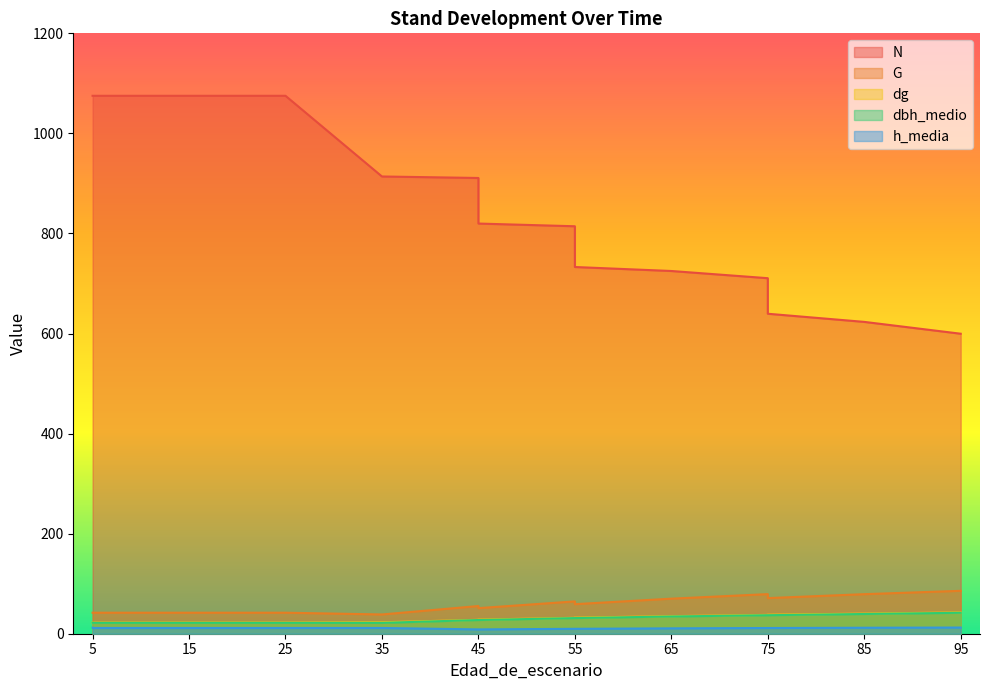

Reading left to right, extract all data points from this chart.

N: 1075.2	1075.2	1075.2	1075.2	913.9	910.9	819.8	814.4	733.0	725.0	710.6	639.5	623.3	599.6
G: 42.0	42.0	42.0	42.0	38.5	55.3	51.1	64.6	59.1	70.1	79.2	71.2	79.0	85.8
dg: 22.3	22.3	22.3	22.3	22.9	27.8	28.2	31.8	32.1	35.1	37.7	38.0	40.2	42.7
dbh_medio: 21.9	21.7	21.7	21.7	21.7	27.4	27.4	31.3	31.3	34.5	37.0	37.0	39.4	41.9
h_media: 12.0	11.5	11.5	11.5	11.5	8.6	8.6	9.8	9.8	10.7	11.4	11.4	11.9	12.3